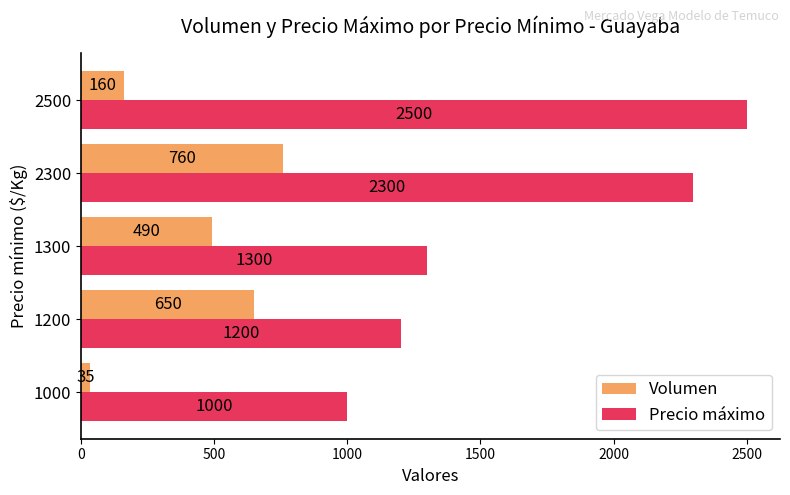

What are all the series names shown in the legend?

Volumen, Precio máximo